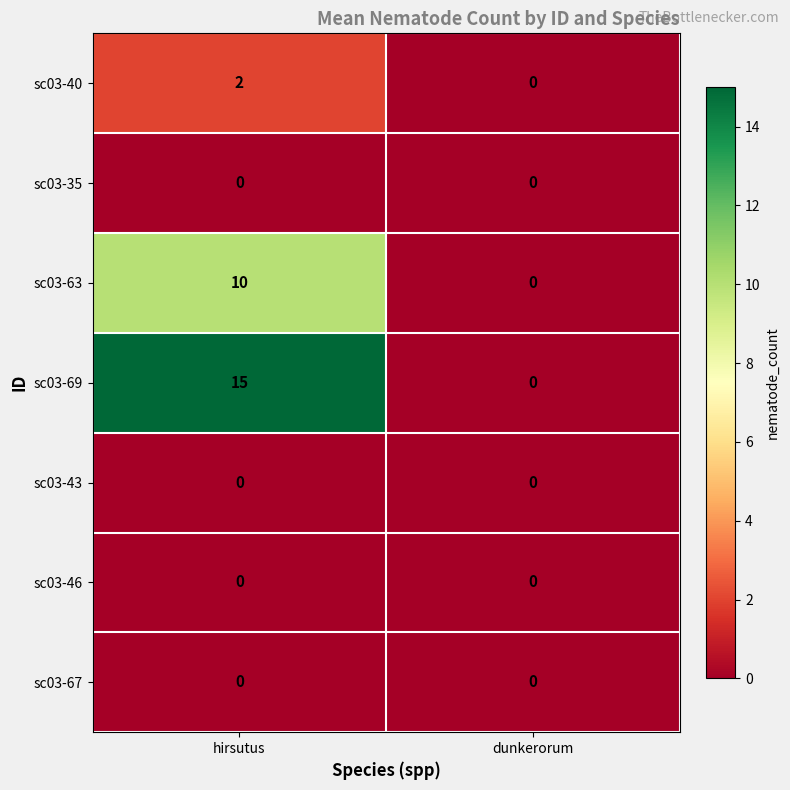

Between hirsutus and dunkerorum, which series saw the biggest shift?

sc03-69